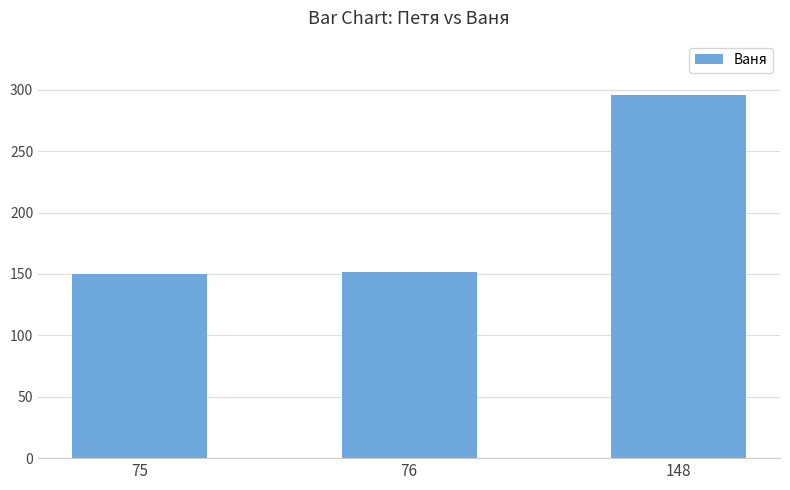

What is the average value?

199